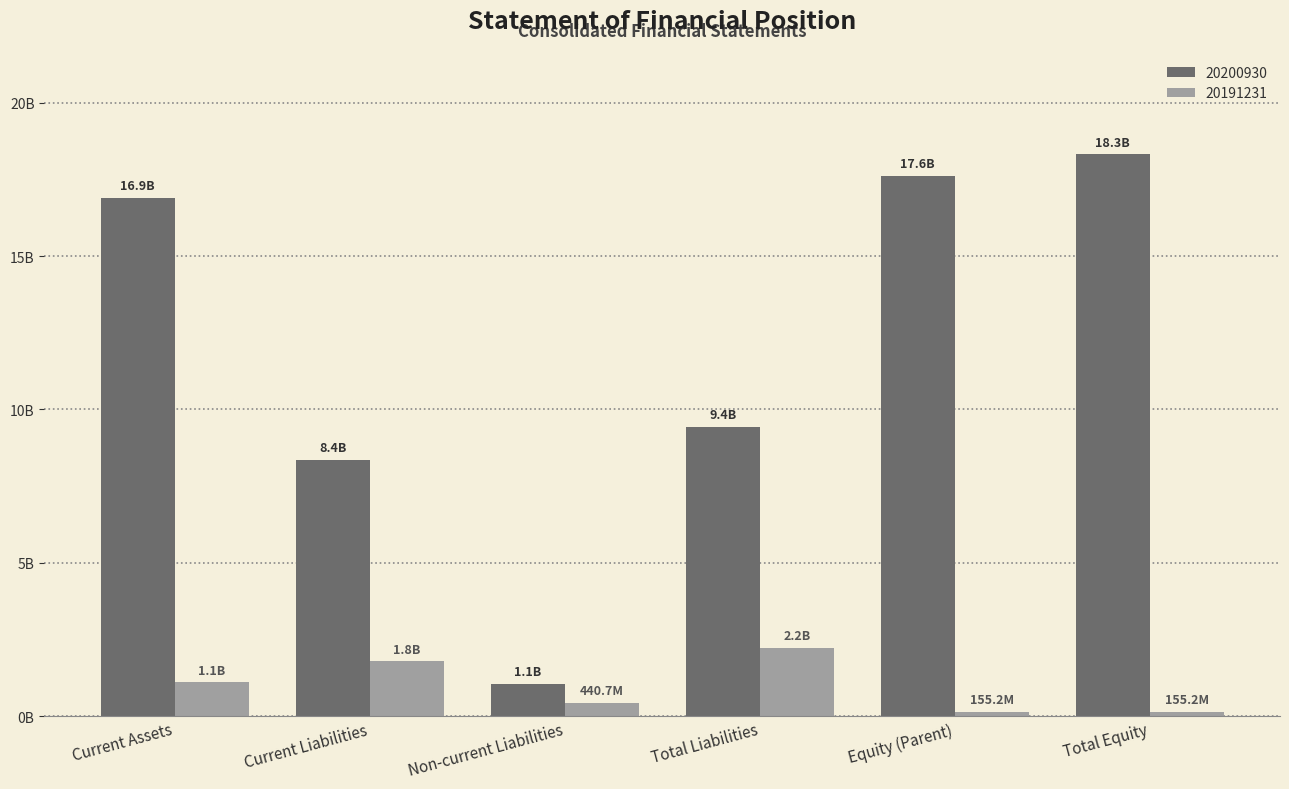

What value does the 20200930 series have at Total Liabilities, to the nearest 50?

9430279000